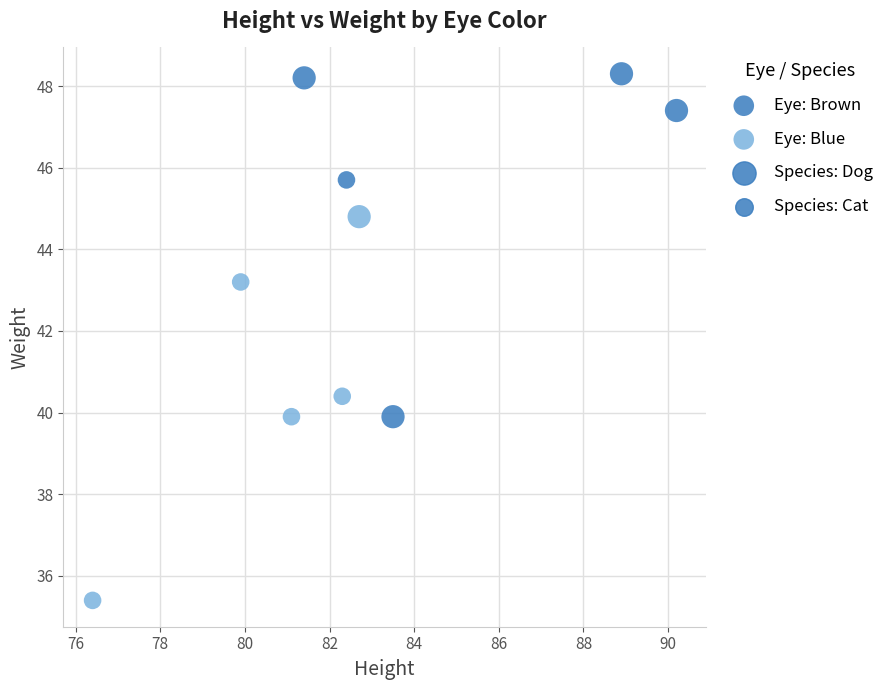

Which series has the largest Y range (max minus min)?

Eye: Blue